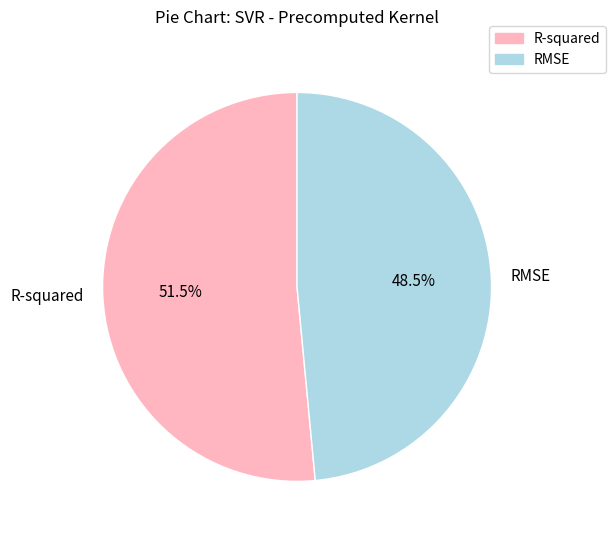

Between R-squared and RMSE, which is larger?

R-squared